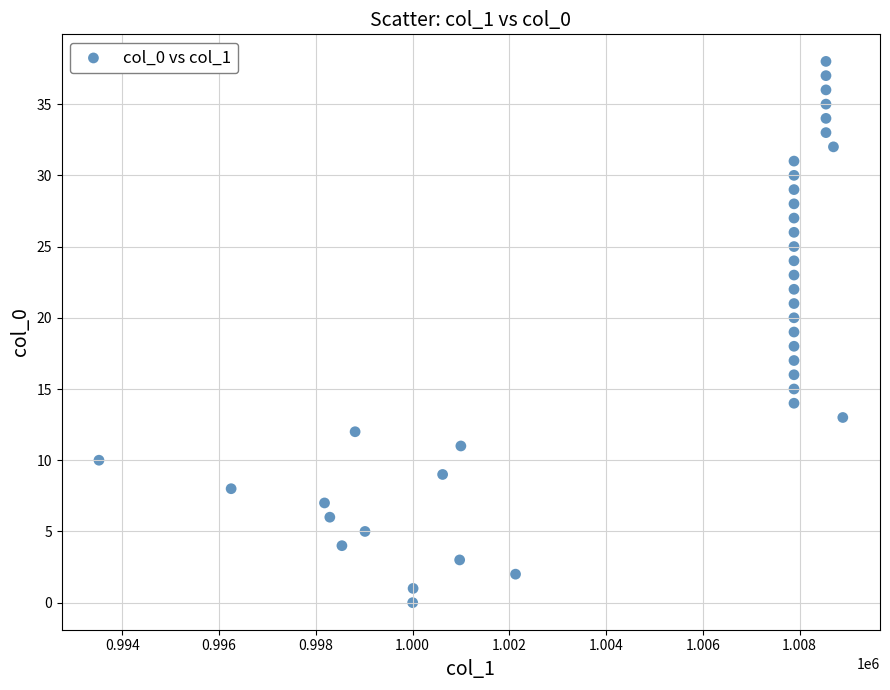

What is the range of Y values (max minus min)?

38